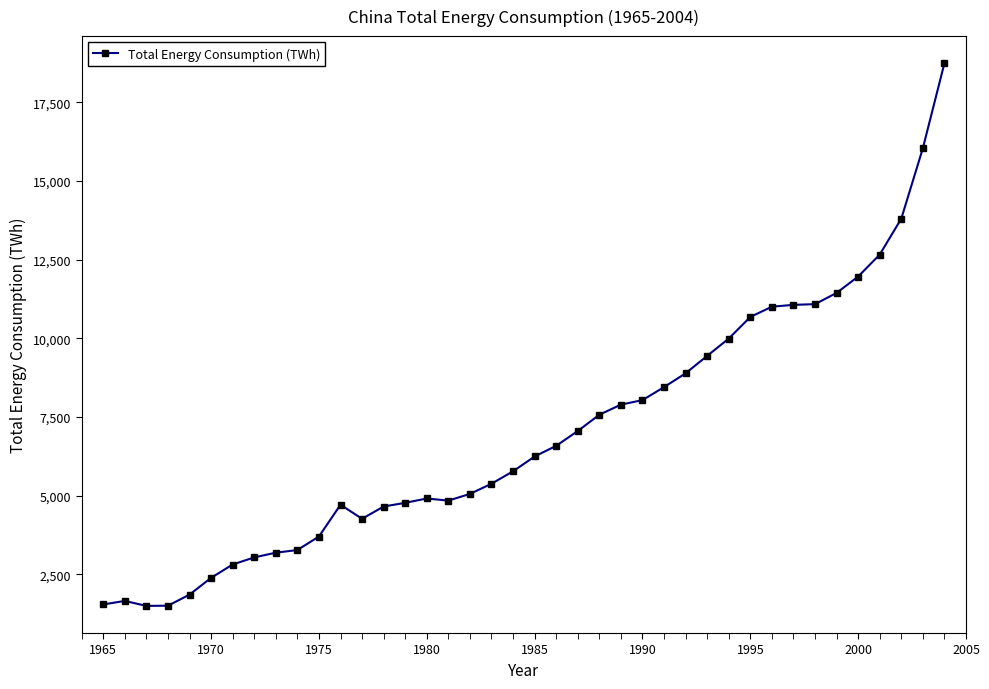

What is the average value?

6984.9